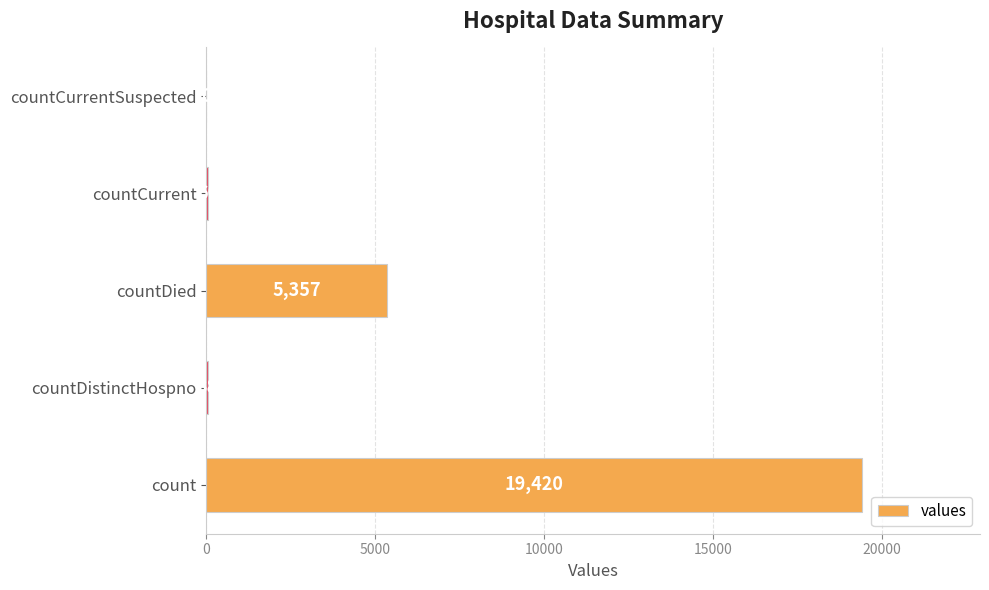

Reading bottom to top, extract all data points from this chart.

count=19420	countDistinctHospno=38	countDied=5357	countCurrent=60	countCurrentSuspected=0